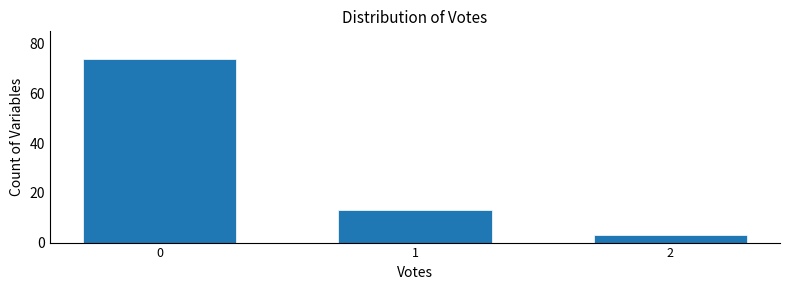

Reading left to right, what are all the values shown in this chart?

74	13	3